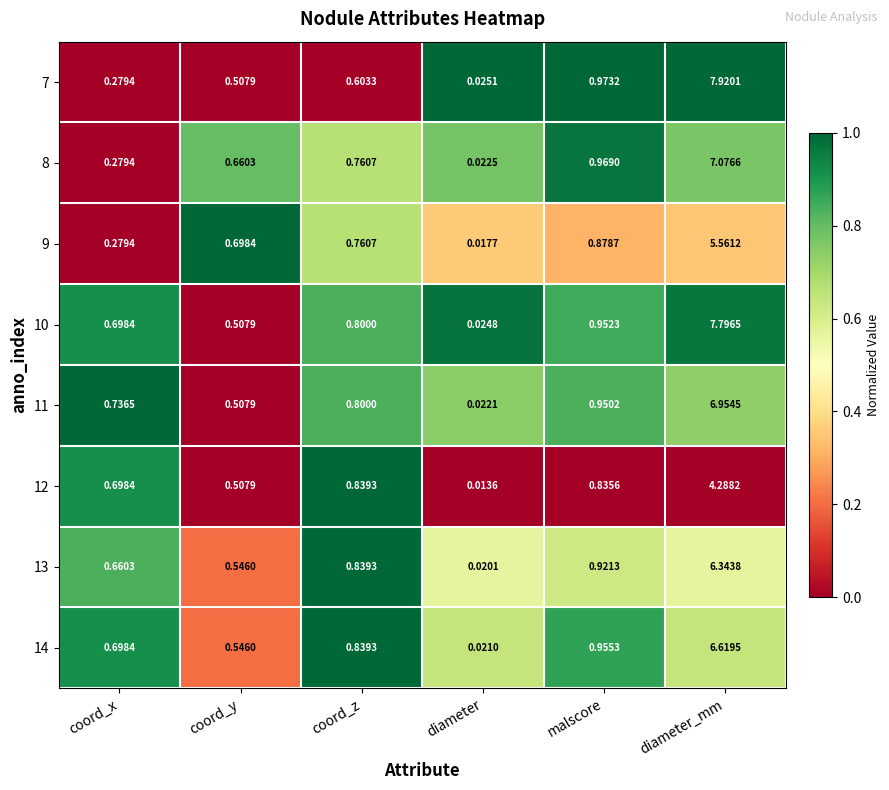

List the labels in order of 9 value, smallest first.

diameter, coord_x, coord_y, coord_z, malscore, diameter_mm